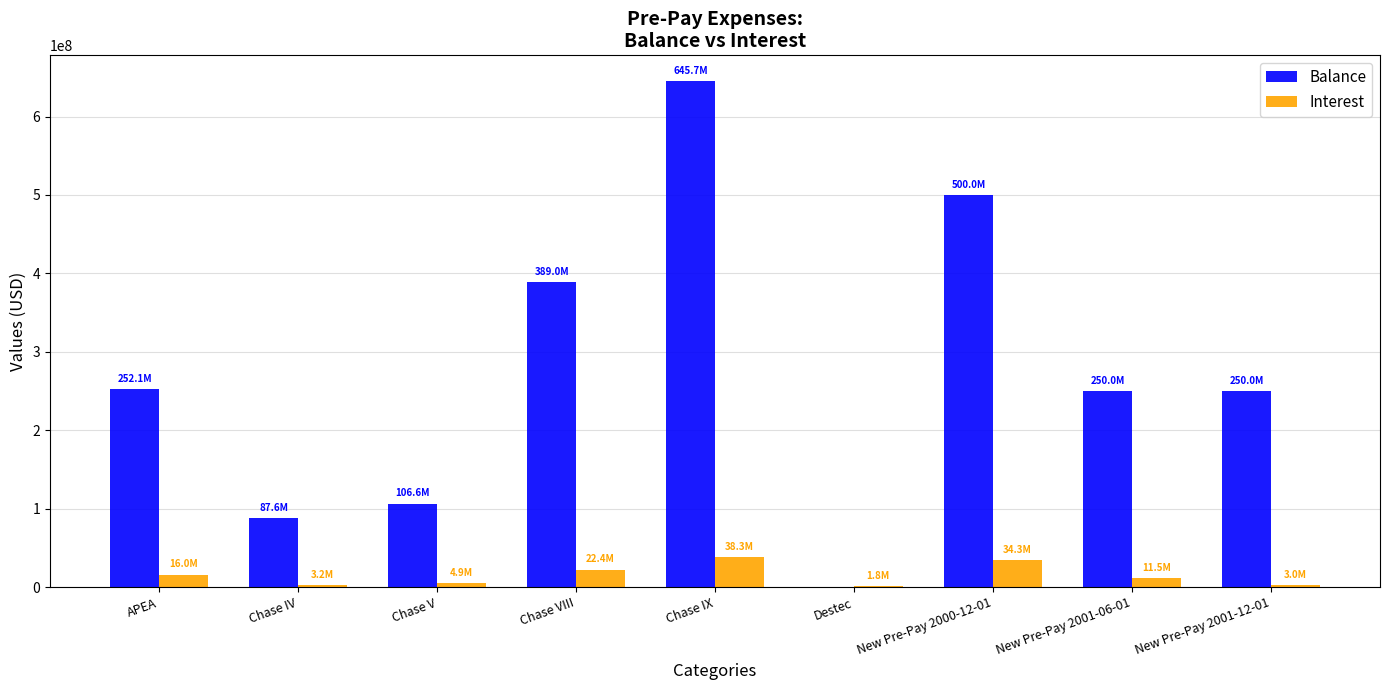

At which category is the sum across all series the highest?

Chase IX